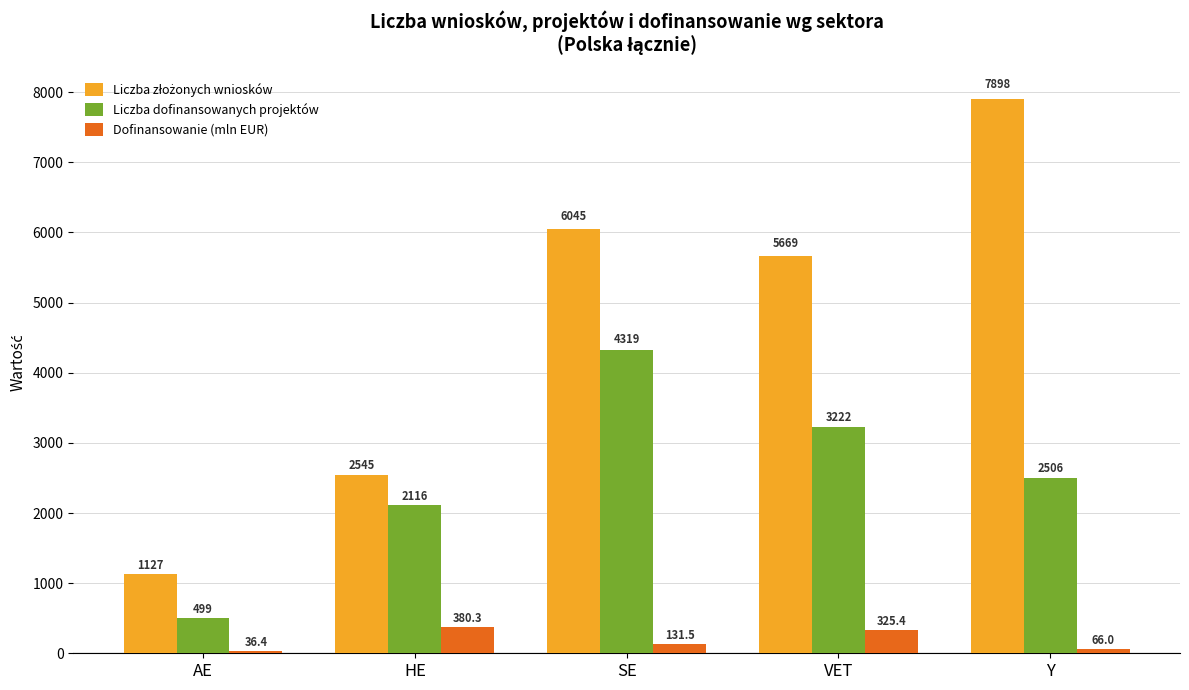

Rank the categories by Liczba dofinansowanych projektów value from highest to lowest.

SE, VET, Y, HE, AE